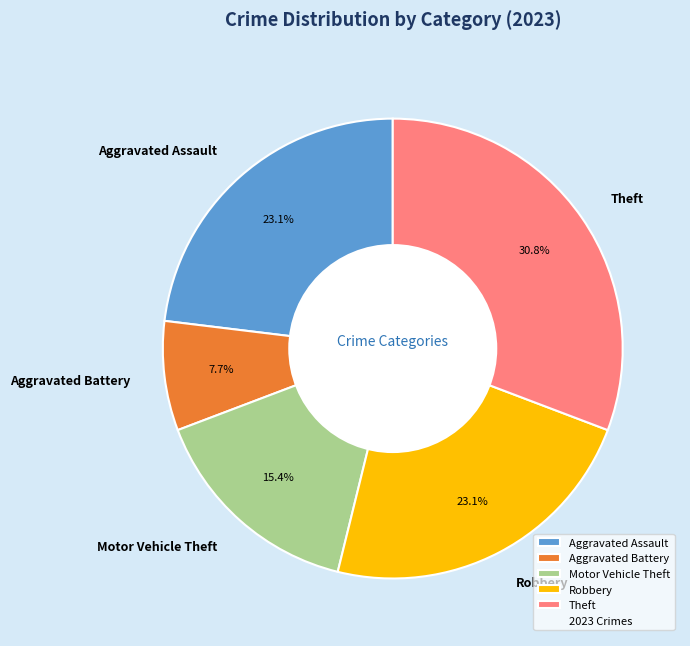

Which slice is the largest?

Theft